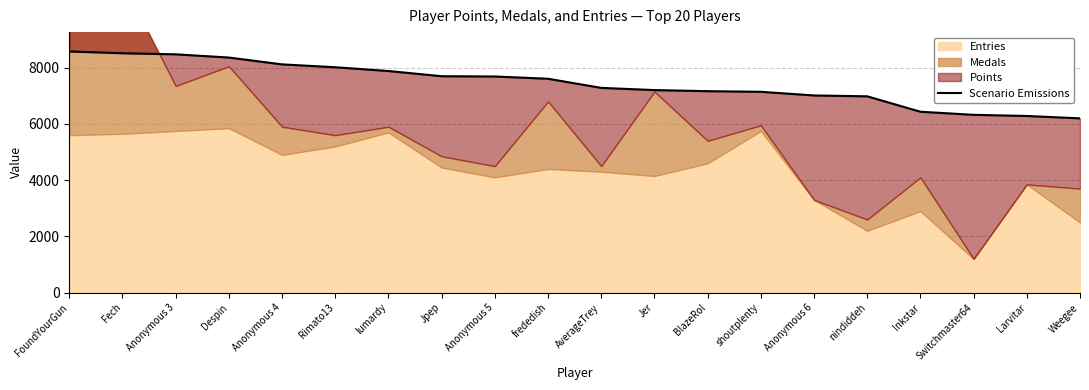

What is the sum of all values?

148985